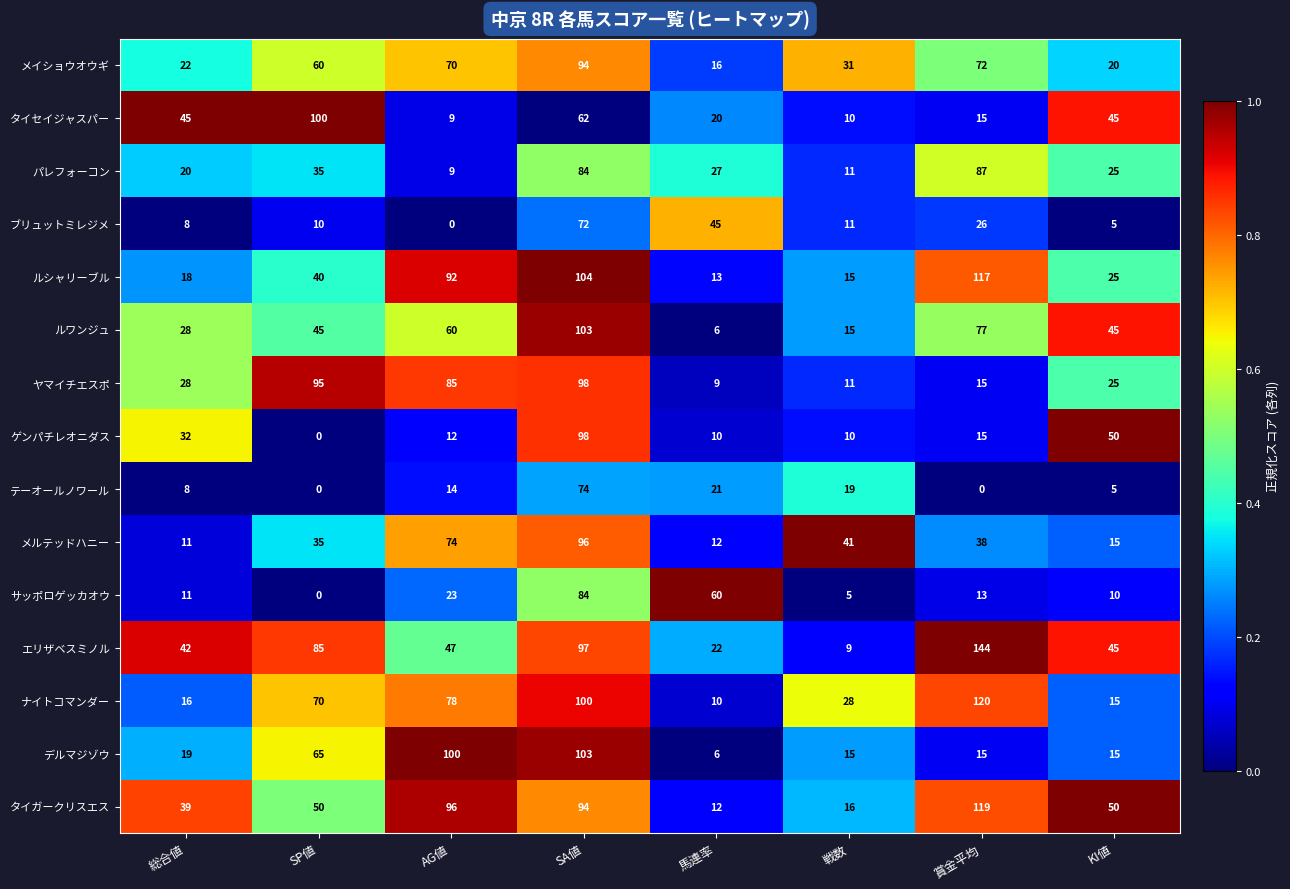

What is the difference between the second highest and second lowest values in the テーオールノワール series?

21